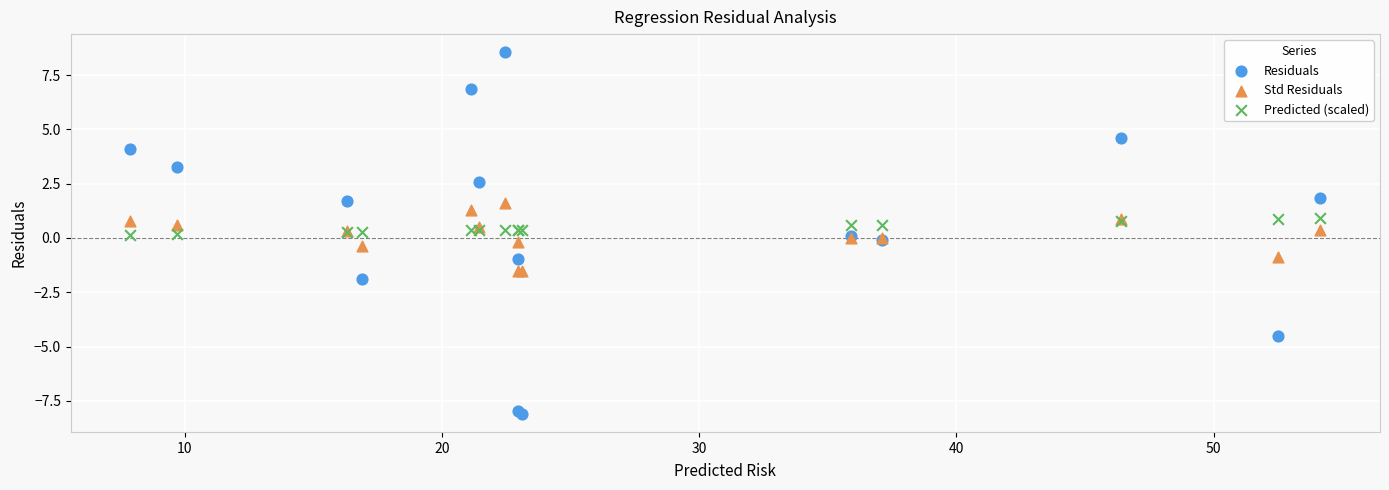

Which series reaches the minimum Y coordinate?

Residuals